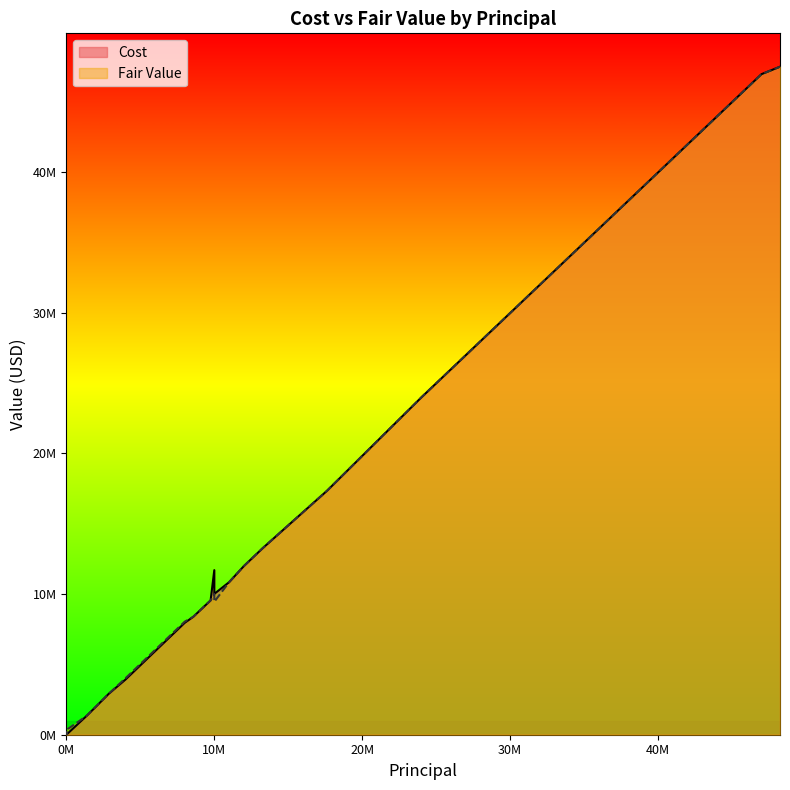

How many lines are shown in the chart?

2